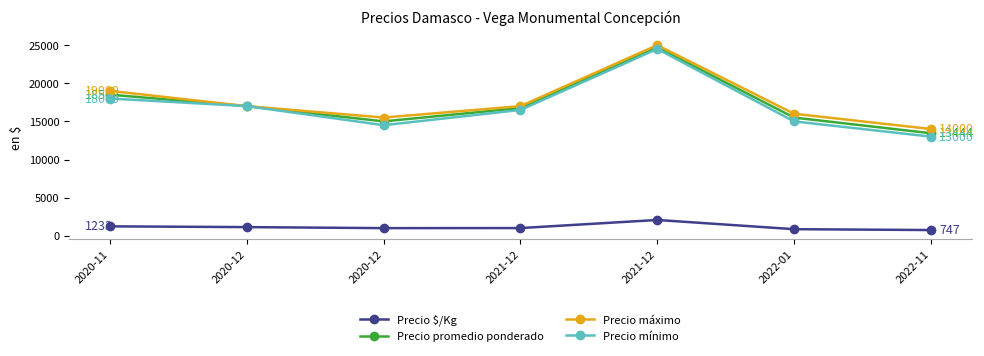

Reading left to right, transcribe all the data shown in this chart.

Precio $/Kg: 1233	1133	1000	1008	2070	861	747
Precio promedio ponderado: 18500	17000	15000	16750	24700	15500	13444
Precio máximo: 19000	17000	15500	17000	25000	16000	14000
Precio mínimo: 18000	17000	14500	16500	24500	15000	13000